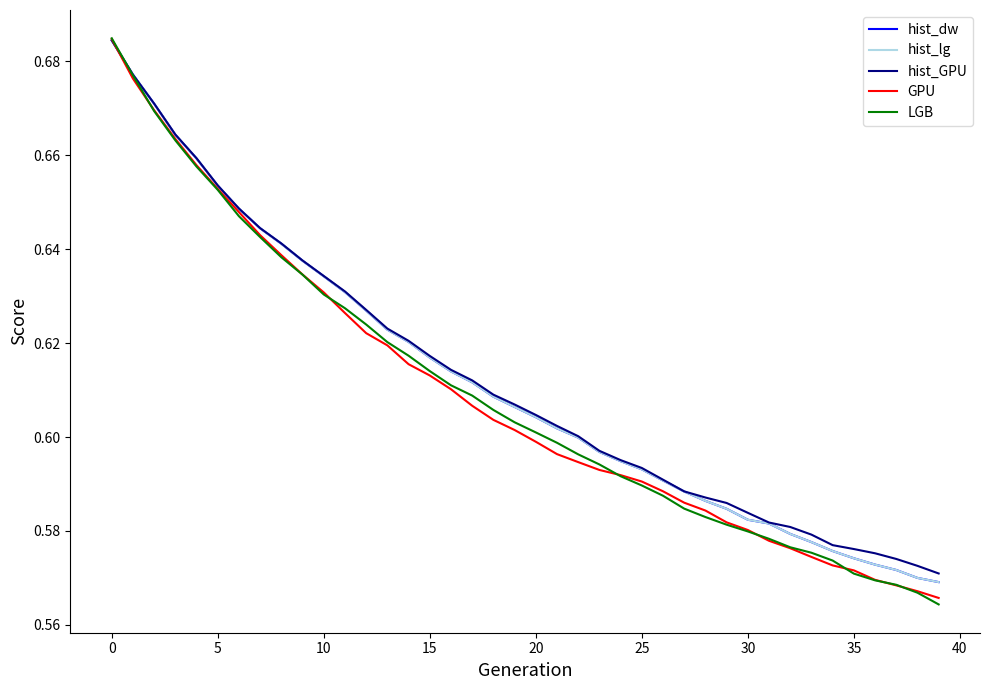

Does the chart display data point markers on the line(s)?

No